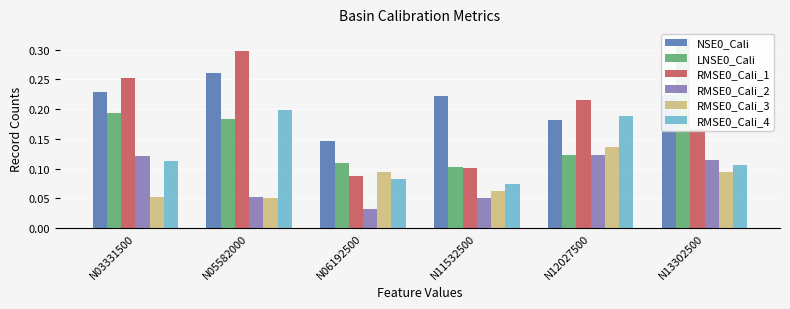

What is the average value of the RMSE0_Cali_4 series?

0.1